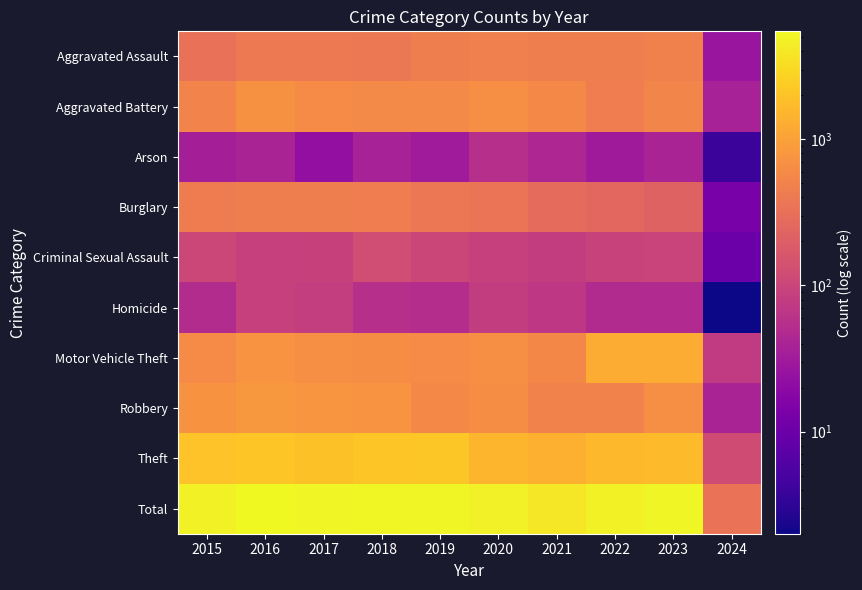

At which category is the sum across all series the highest?

2016